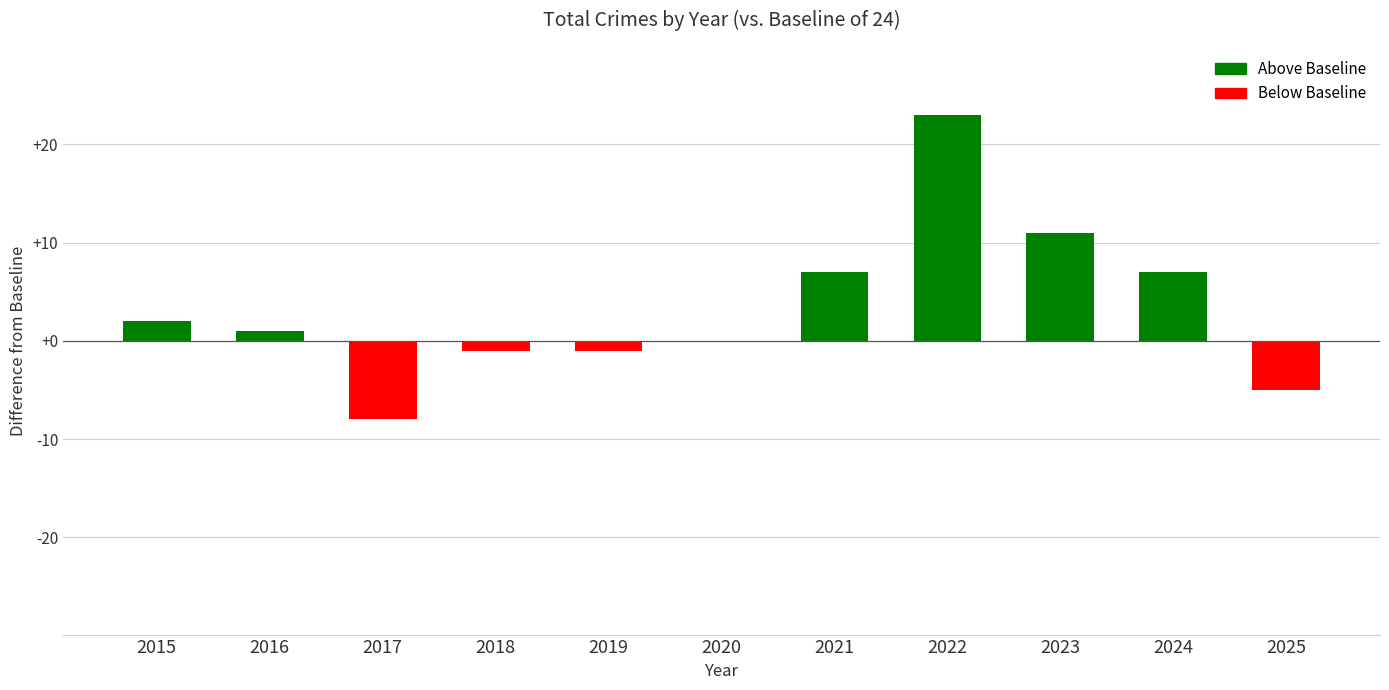

What value does the data have at 2022?

23